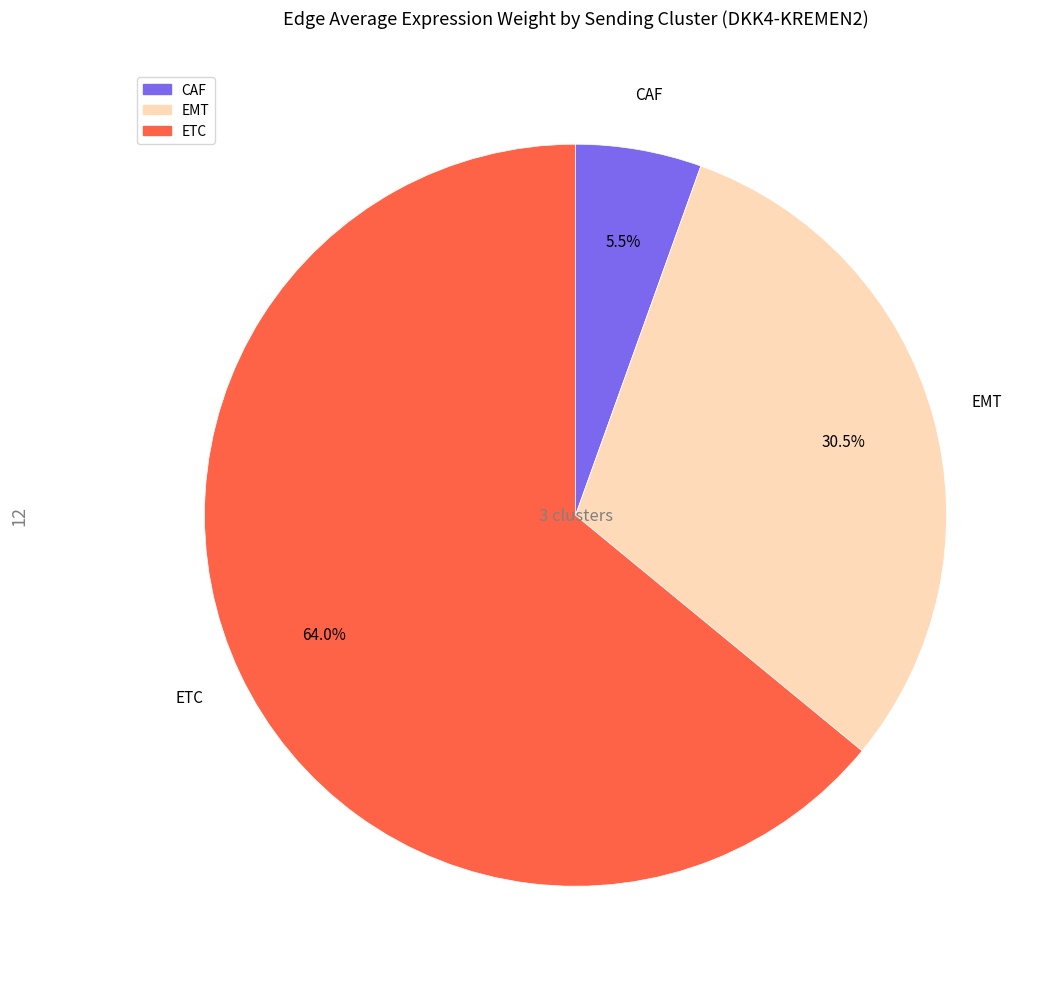

Rank the categories by value from lowest to highest.

CAF, EMT, ETC